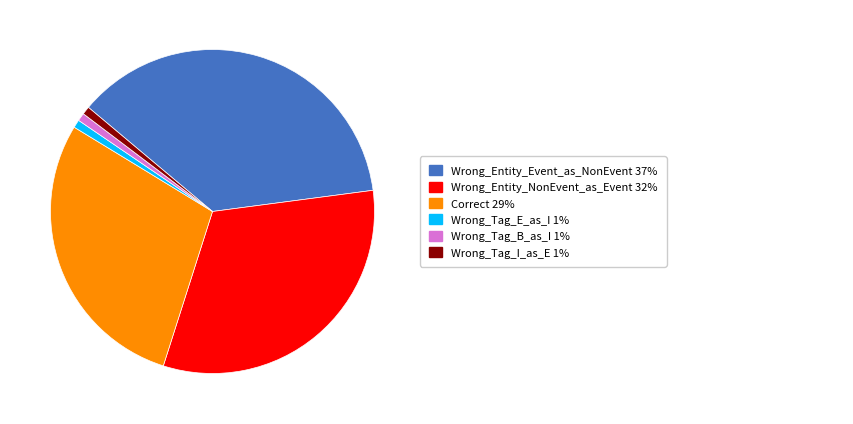

Is there a majority slice in this chart?

No